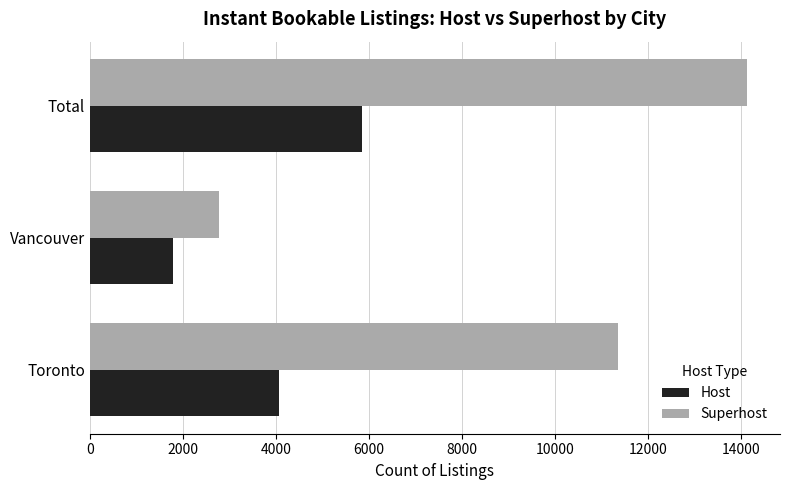

What is the greatest value displayed?

14137